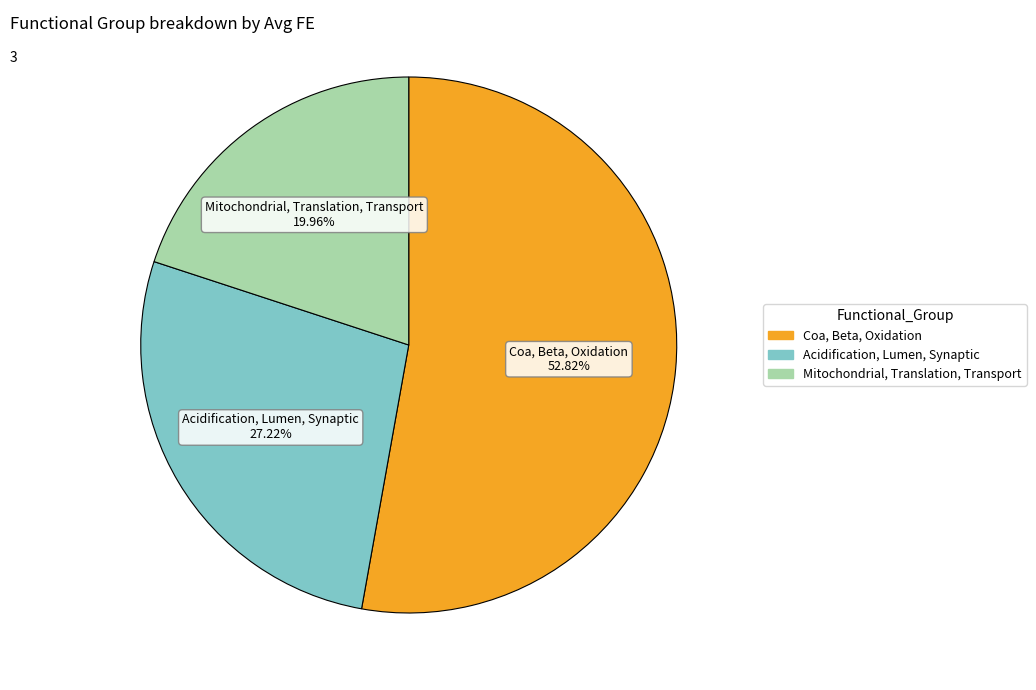

The Mitochondrial, Translation, Transport slice represents 20% of the pie. True or false?

True